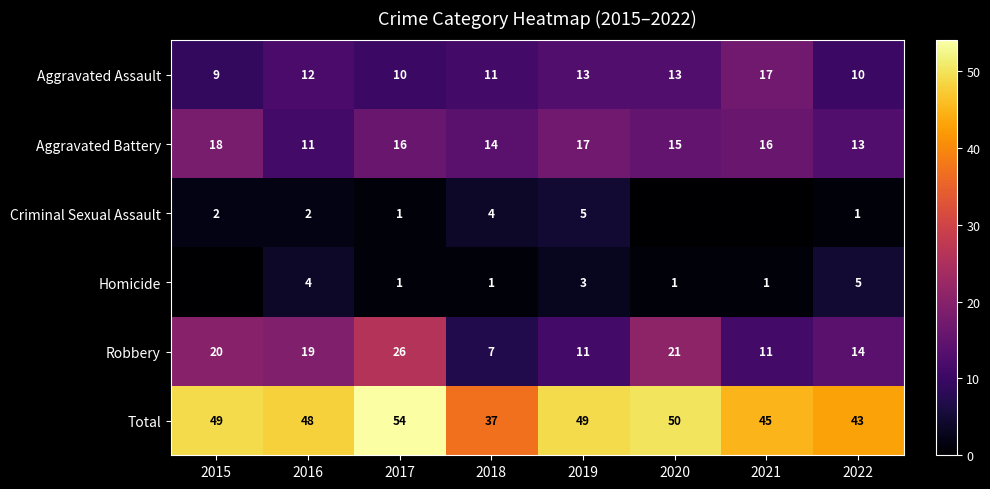

Rank the series at 2016 from highest to lowest value.

Total, Robbery, Aggravated Assault, Aggravated Battery, Homicide, Criminal Sexual Assault